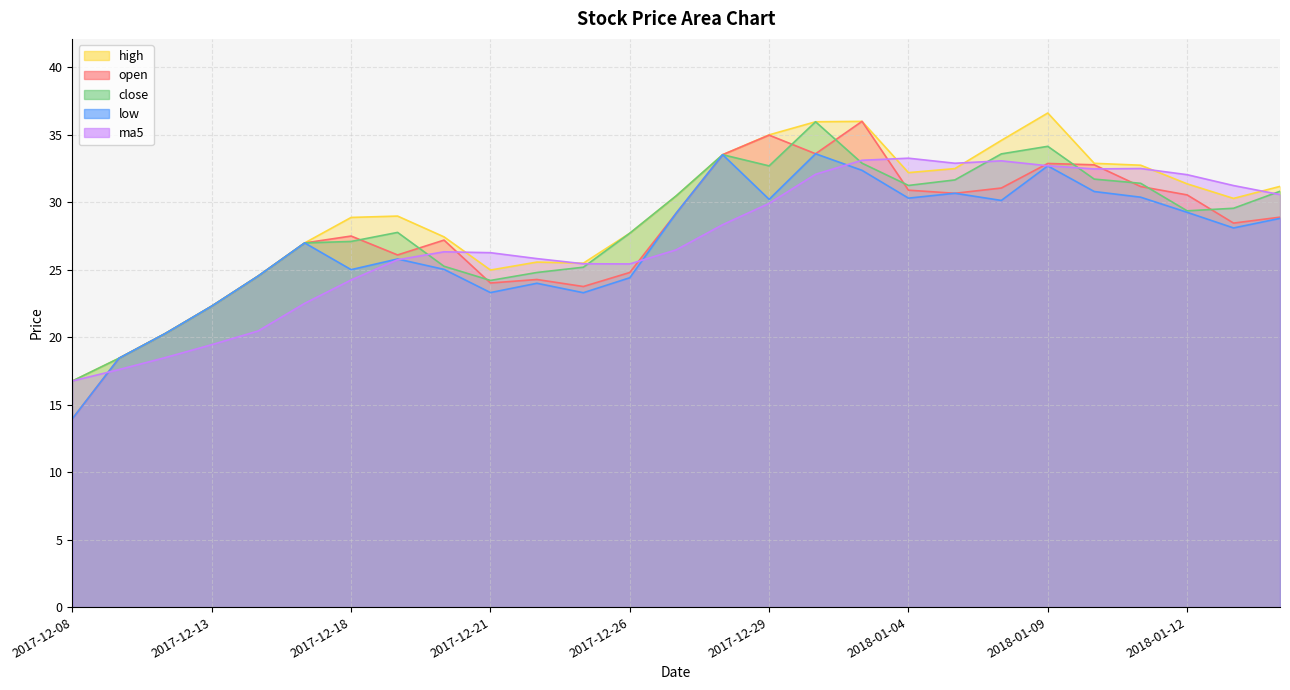

The value of open at 2017-12-21 is 24.0. True or false?

True